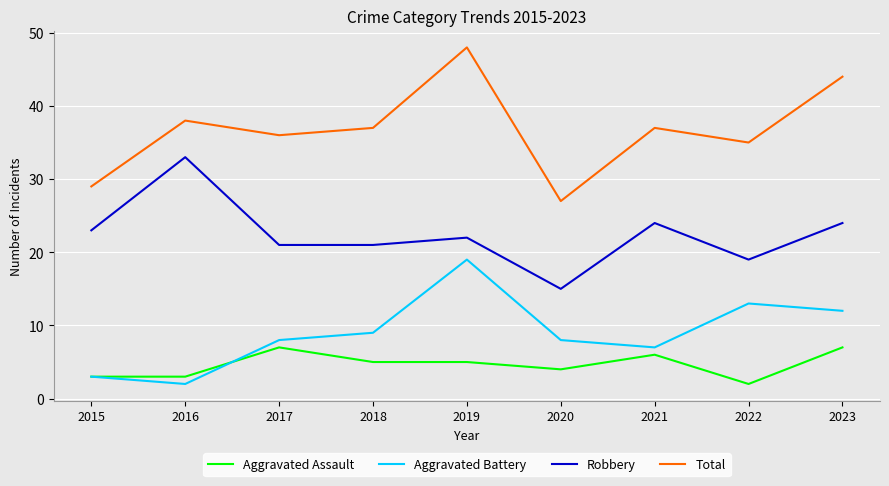

What value does the Robbery series have at 2015, to the nearest 10?

20